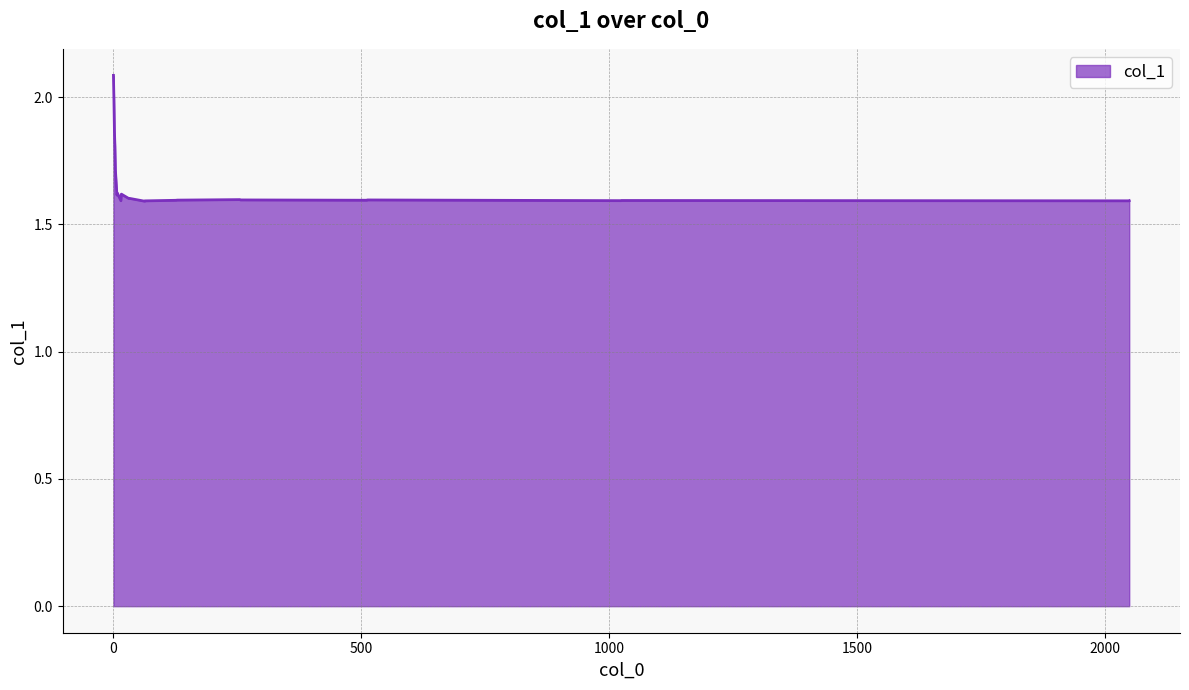

What is the maximum value shown in the chart?

2.1